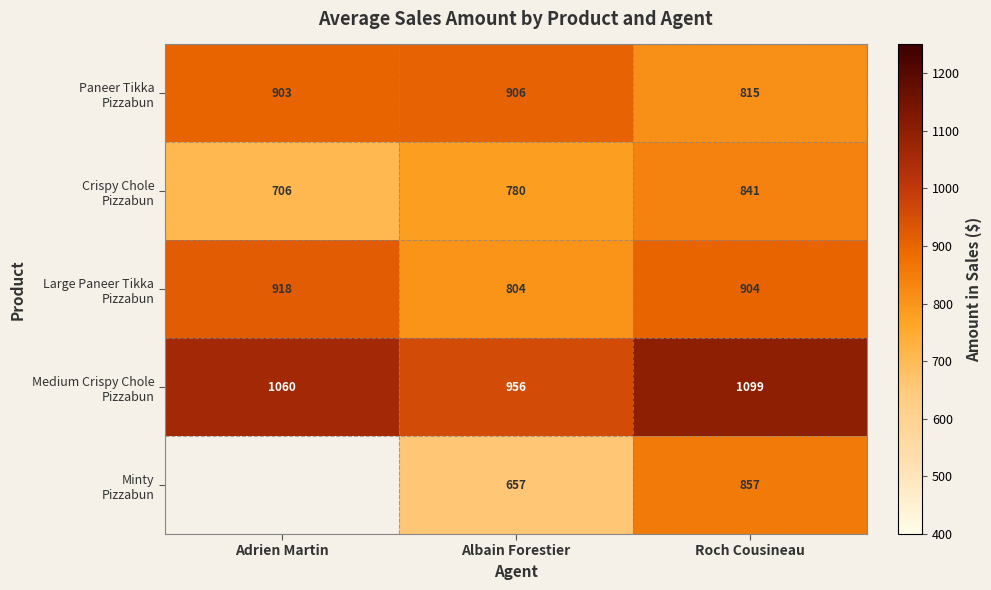

Between Roch Cousineau and Albain Forestier, which is larger?

Albain Forestier